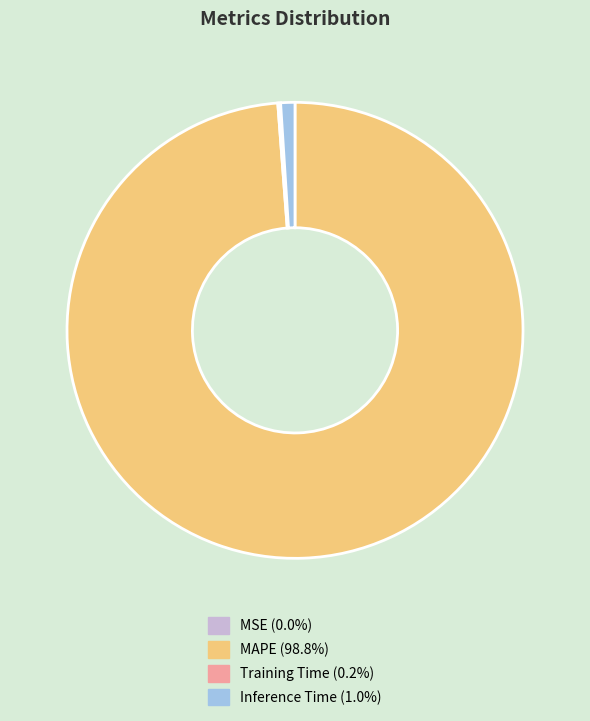

Is there any slice that represents more than half of the pie?

Yes